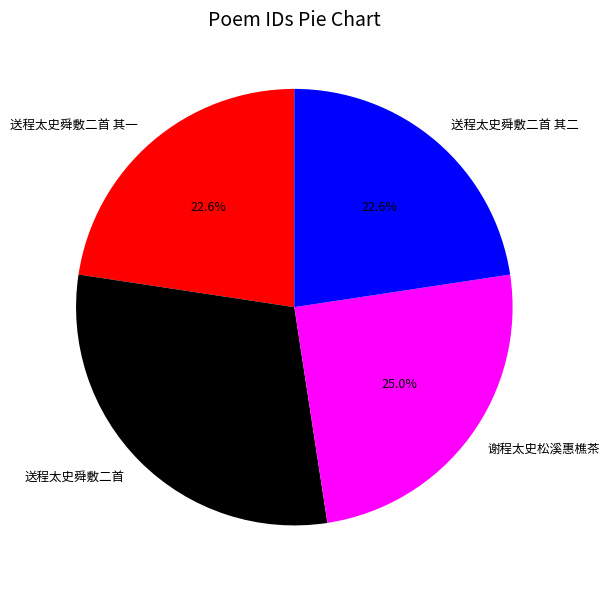

Which has a higher value, 送程太史舜敷二首 其二 or 谢程太史松溪惠樵茶?

谢程太史松溪惠樵茶